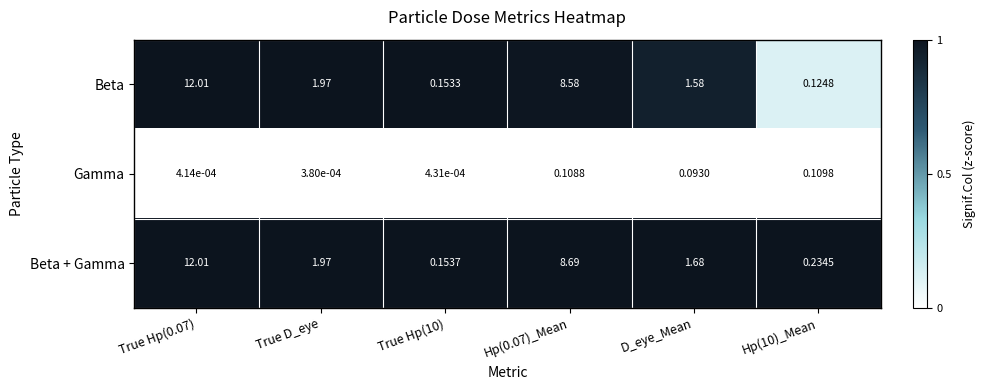

At which label does Gamma reach its minimum?

True D_eye